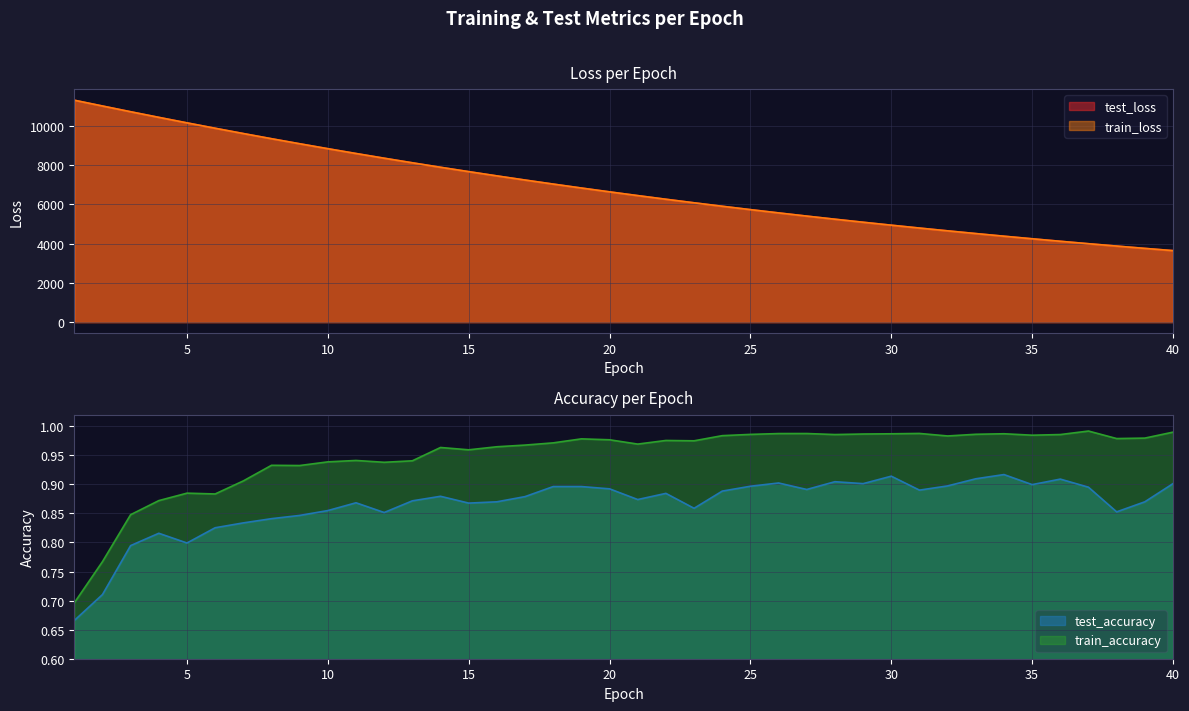

What is the minimum value for train_loss?

3636.9